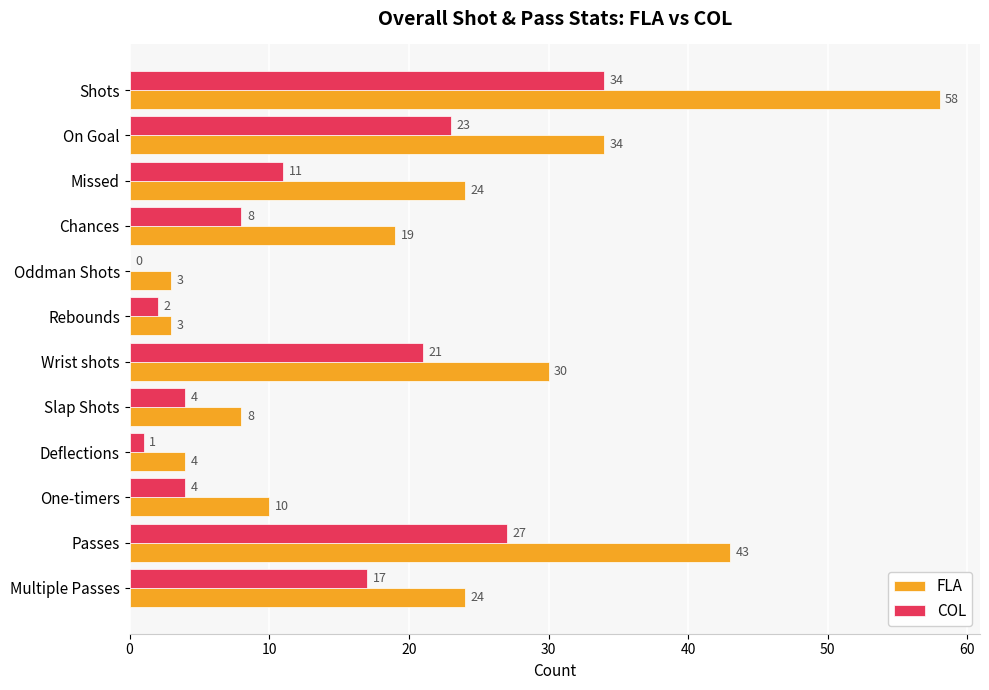

Between Rebounds and Multiple Passes, which series saw the biggest shift?

FLA